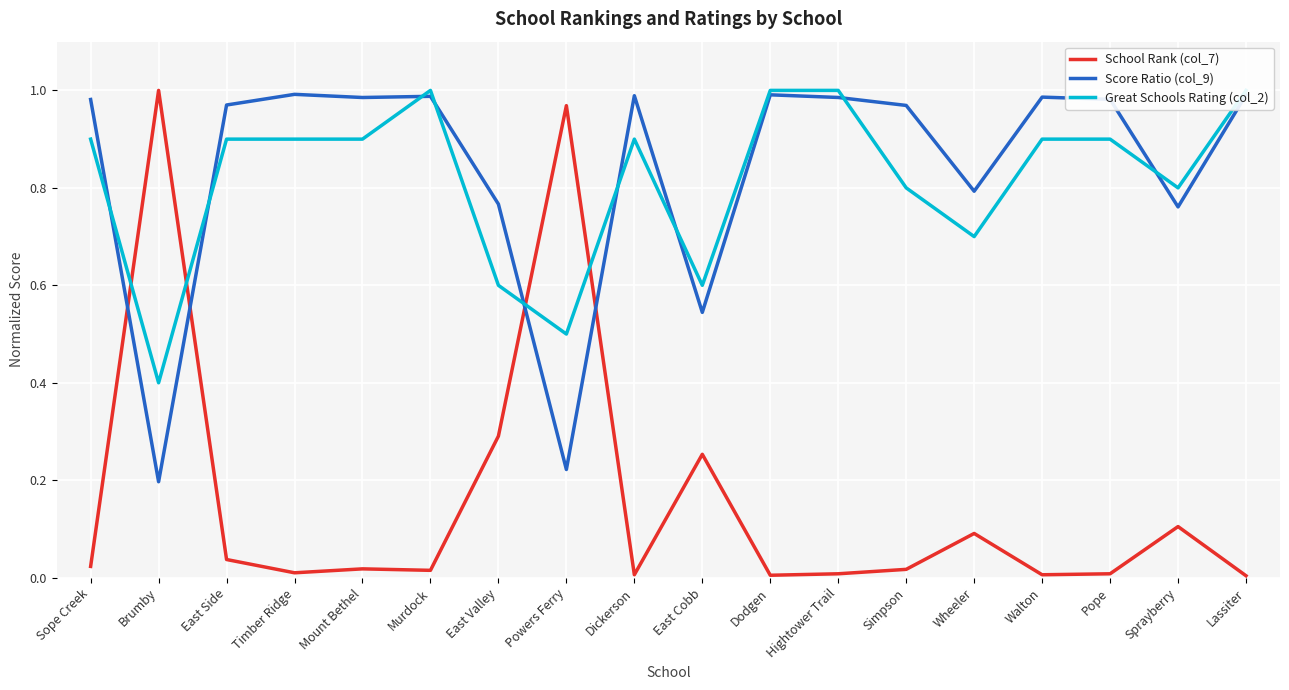

Which label corresponds to the smallest value in the chart?

Lassiter